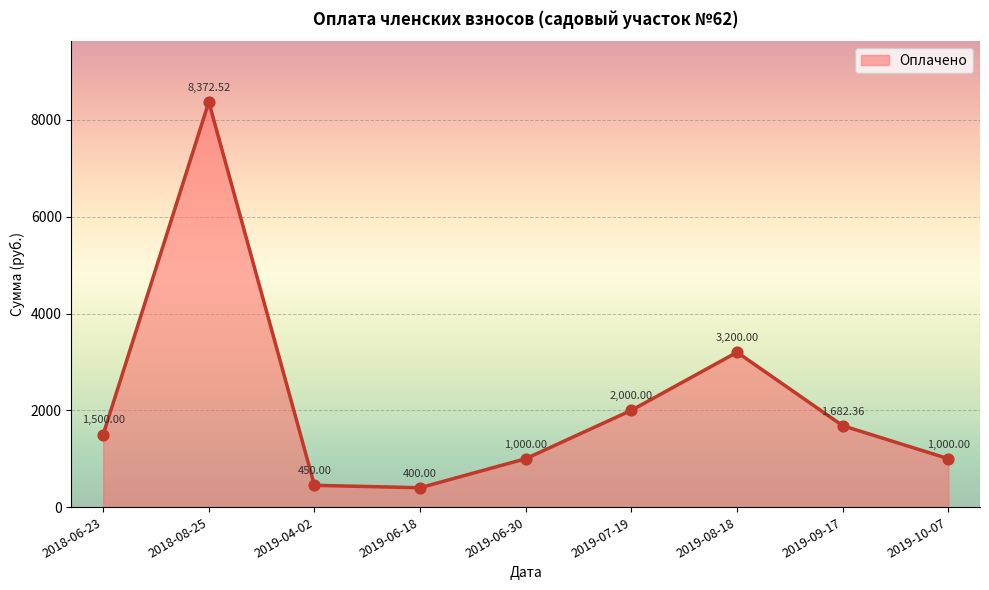

What is the change in value from 2019-04-02 to 2019-07-19?

+1550.0